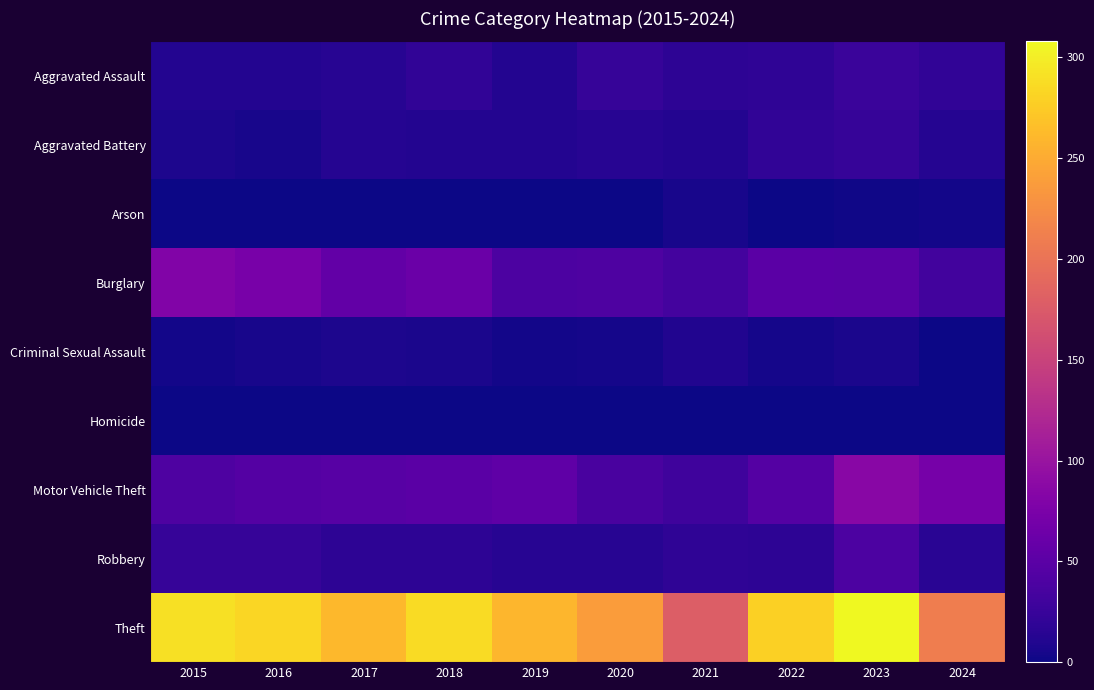

What is the spread (max minus min) of values at 2024?

210